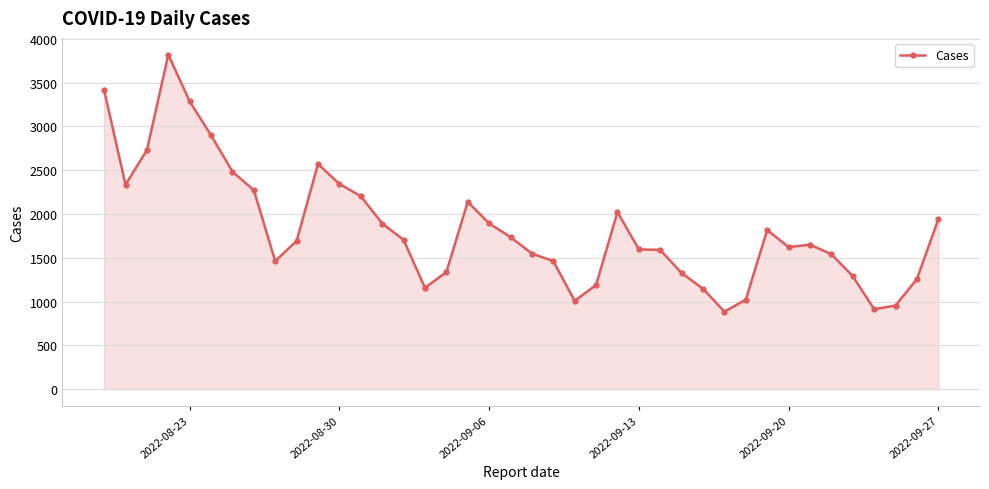

Does the chart have visible grid lines?

Yes